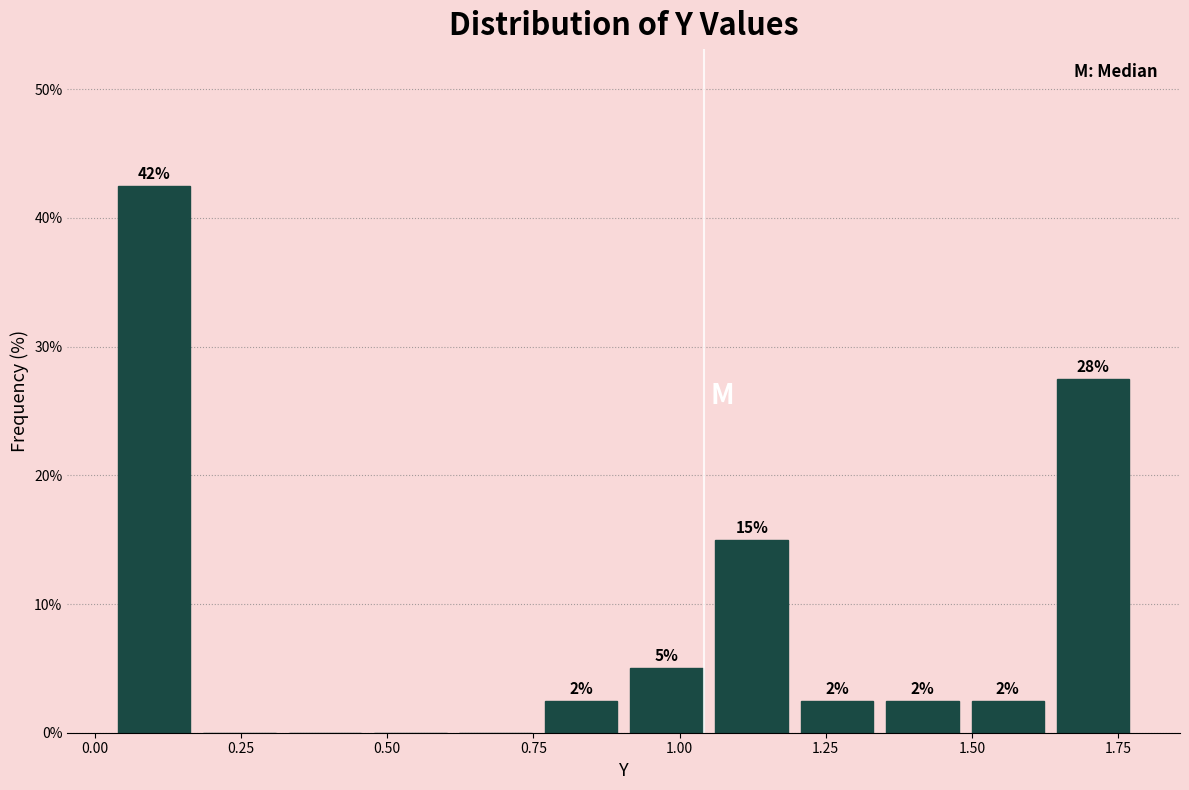

Around what value on the x-axis is the tallest bar? Give the approximate position of its centre, as read against the axis.

0.10